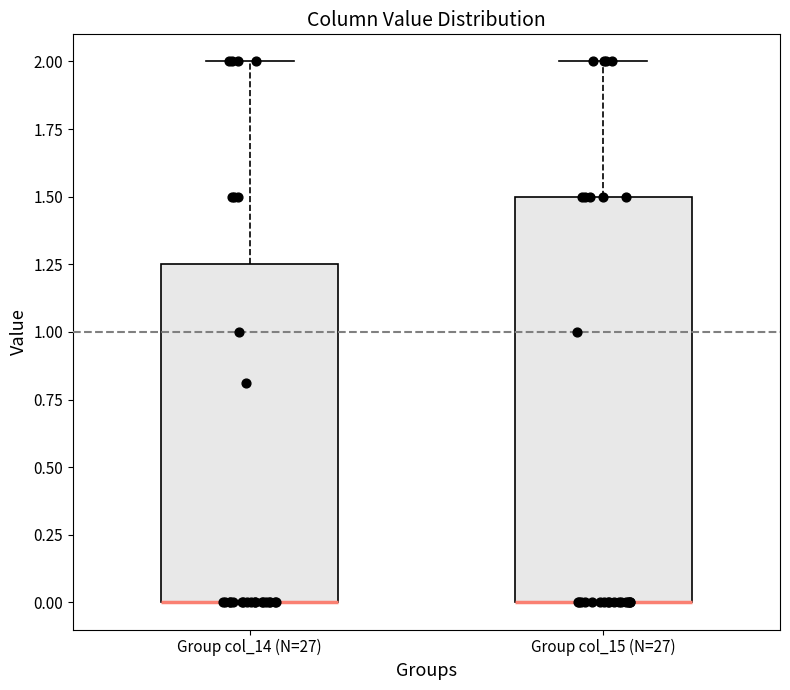

Where is the upper edge of the box for Group col_14 (N=27) on the y-axis? The values are not printed on the chart, so give them approximately, as read against the axis.

1.25